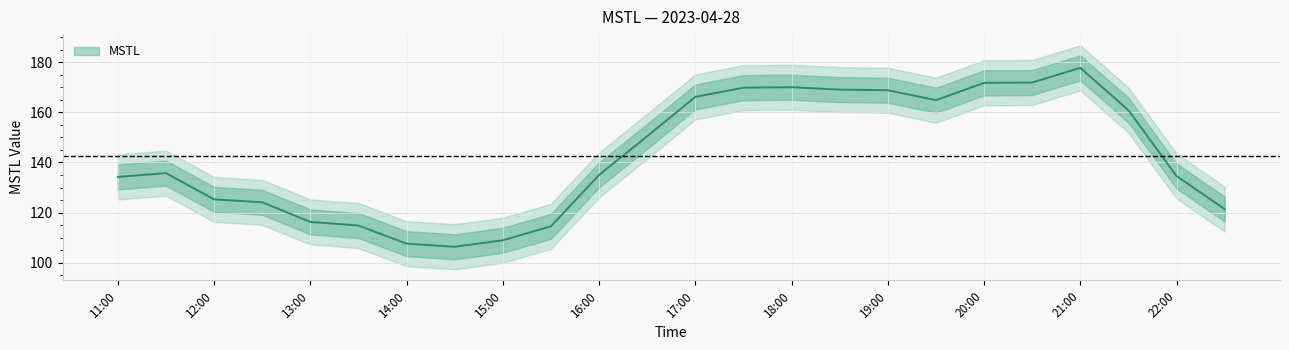

Which category has the lowest value across all series?

14:30